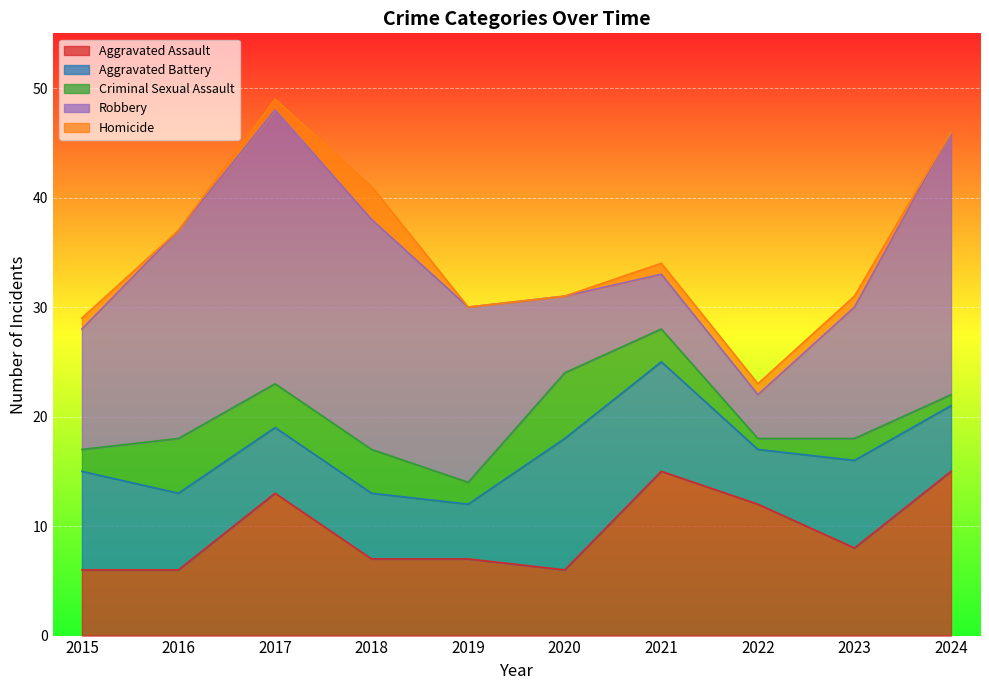

What is the difference between the maximum and minimum values in the Aggravated Assault series?

9